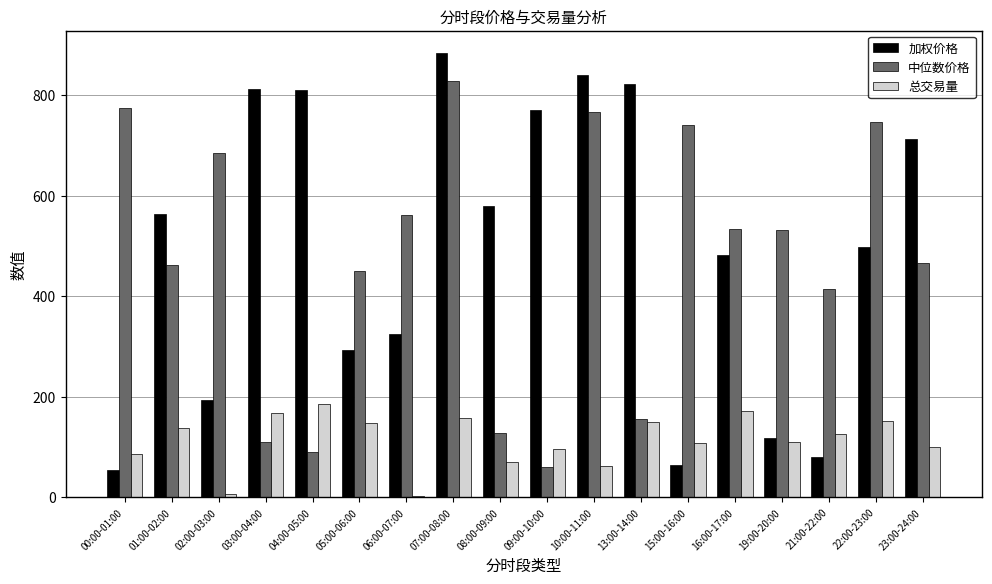

Are the bars grouped side by side (vs. stacked)?

Yes